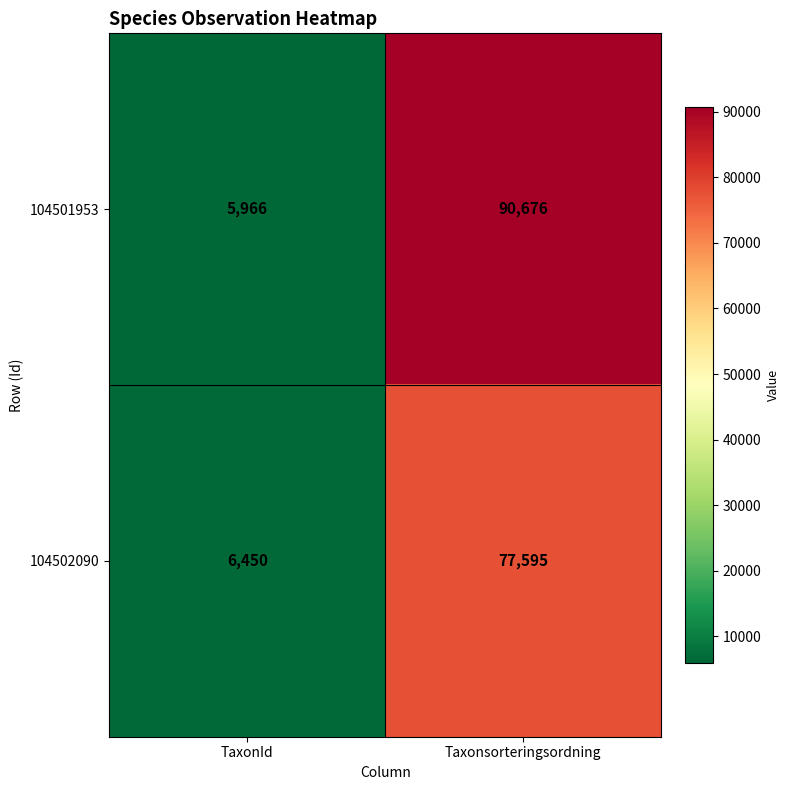

What is the maximum value shown in the chart?

90676